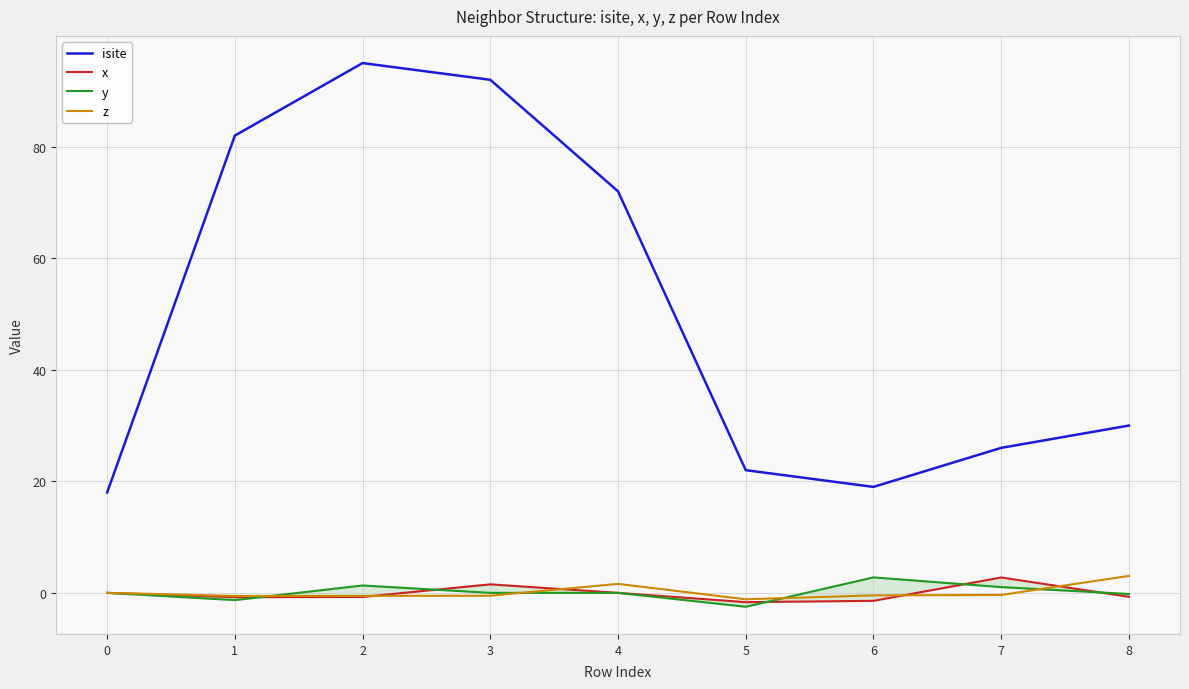

List the series in order of their peak value, highest first.

isite, z, y, x